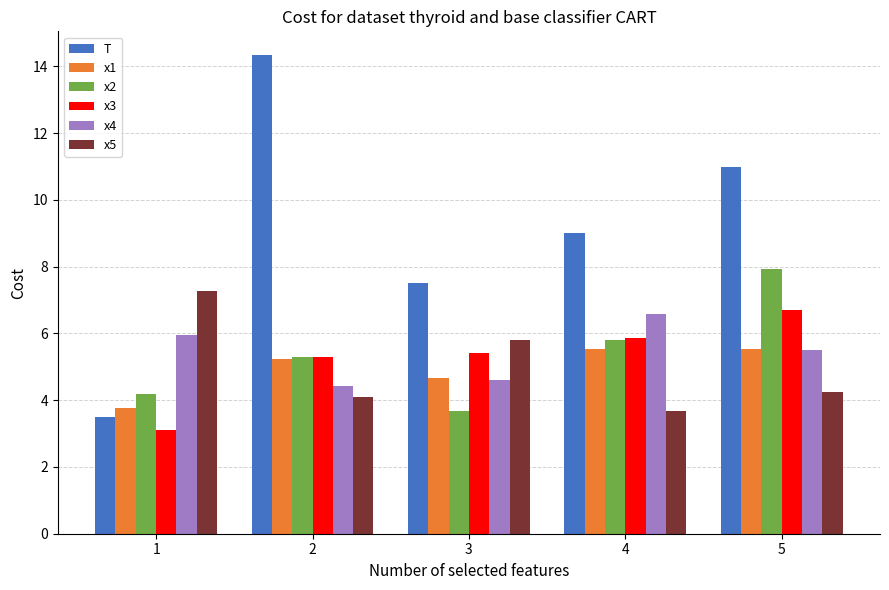

True or false: x4 has a value of 1.4 at 2.

False